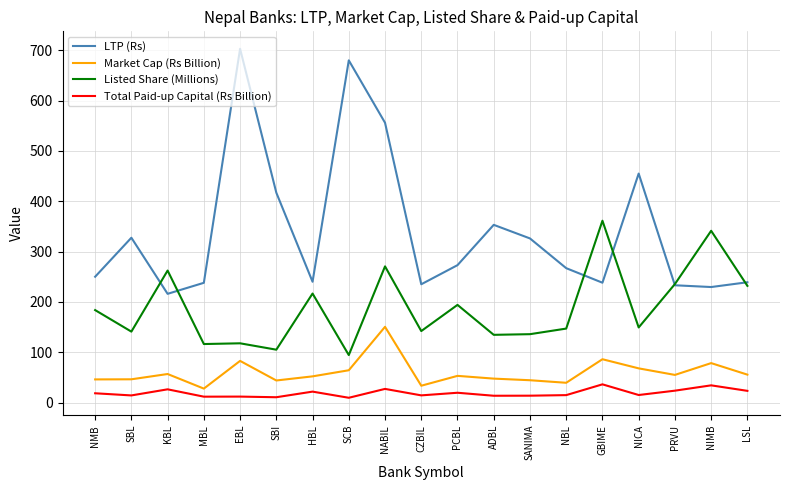

How many intersections are there between Listed Share (Millions) and LTP (Rs)?

6